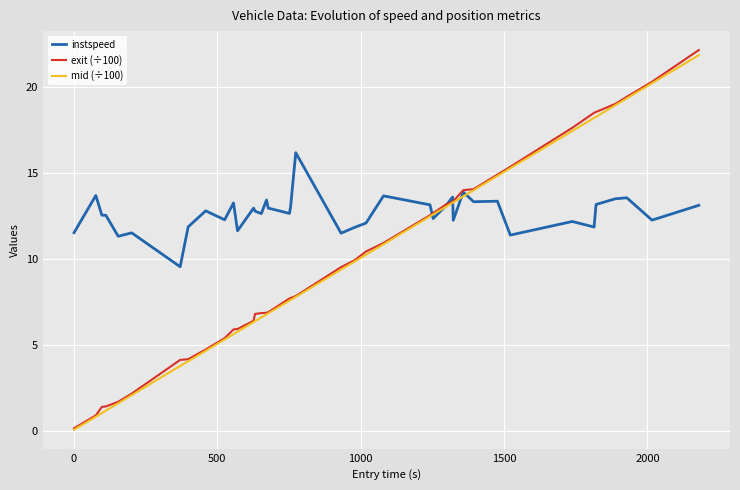

Which series has the largest total across all categories?

instspeed